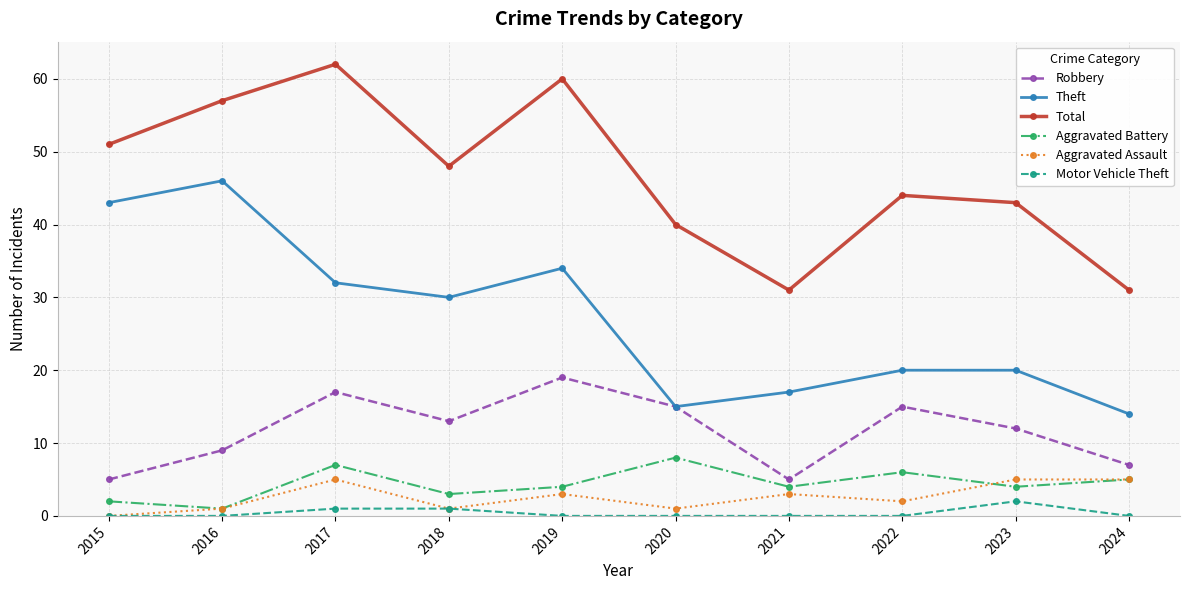

Count the number of data series in this chart.

6